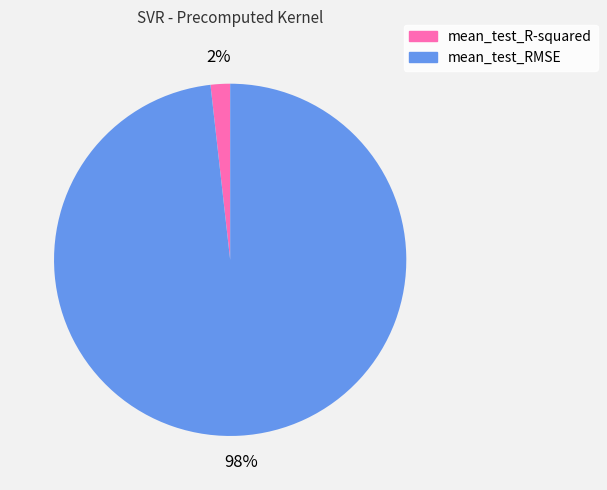

Does mean_test_RMSE account for over 50% of the chart?

Yes